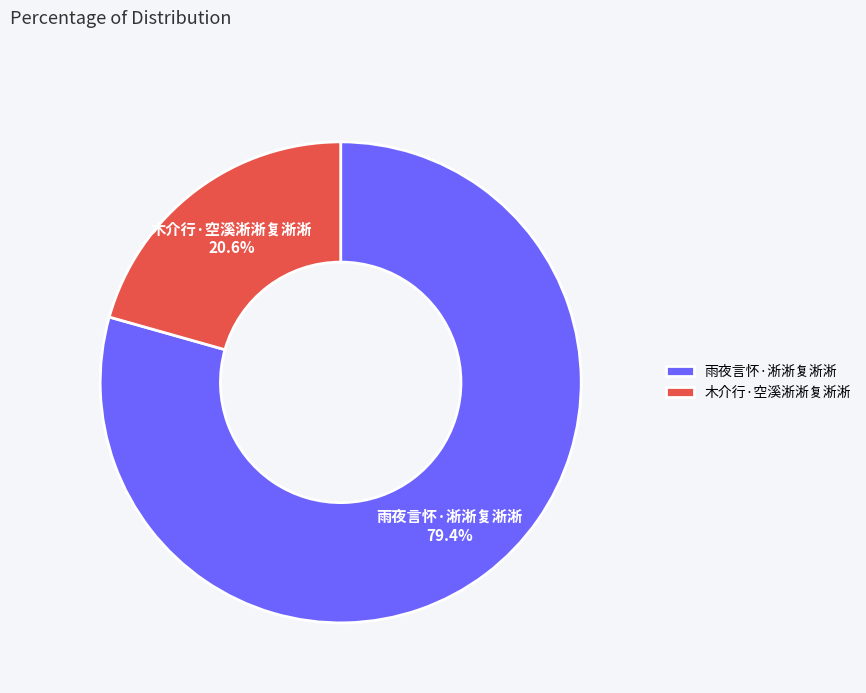

Which category accounts for the majority?

雨夜言怀·淅淅复淅淅